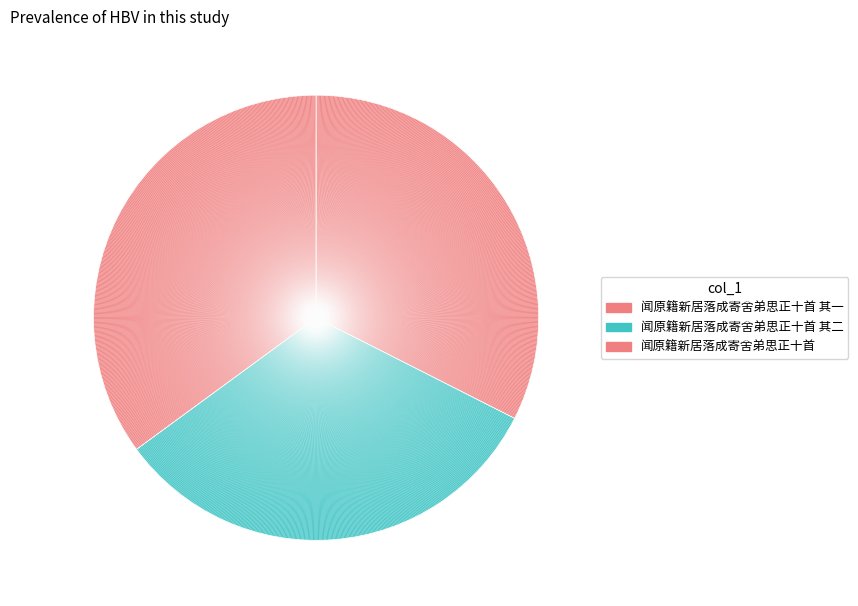

To the nearest percent, what percentage of the pie is 闻原籍新居落成寄舍弟思正十首?

35%